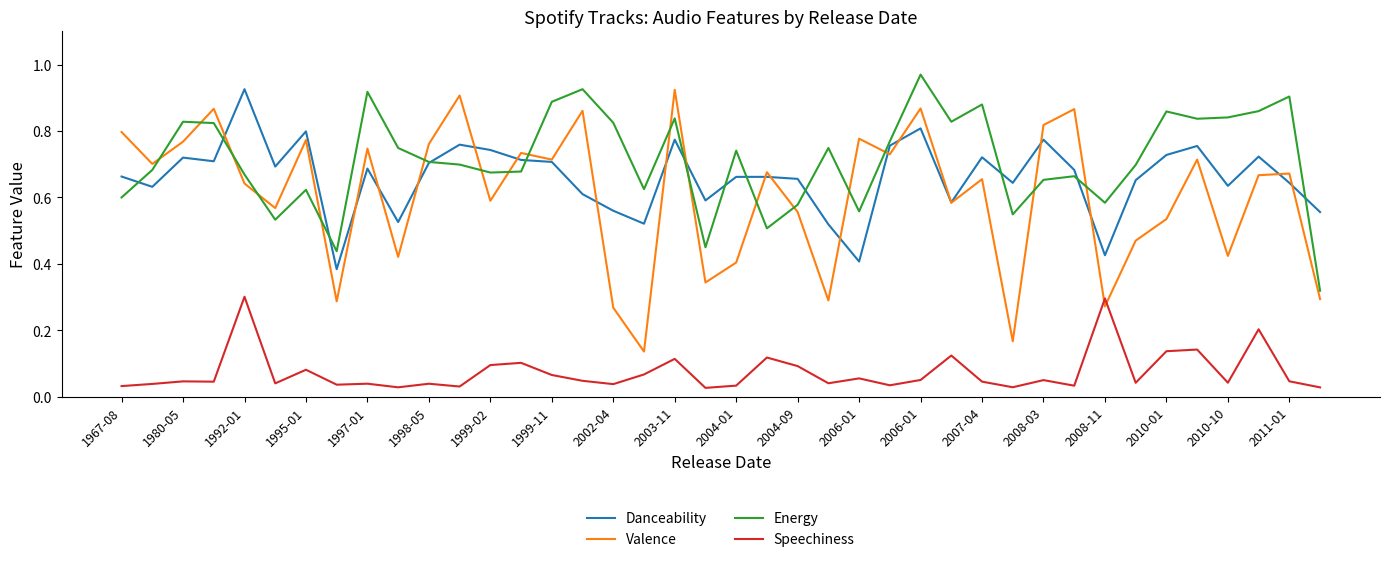

Which series has the widest spread of values?

Valence